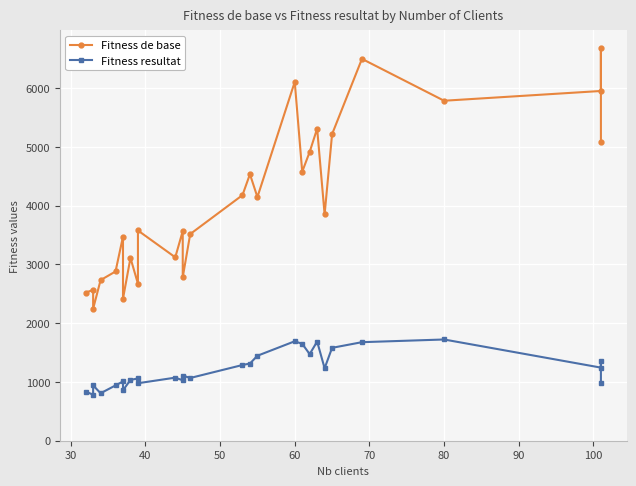

What is the difference between the maximum and minimum values in the Fitness de base series?

4439.8